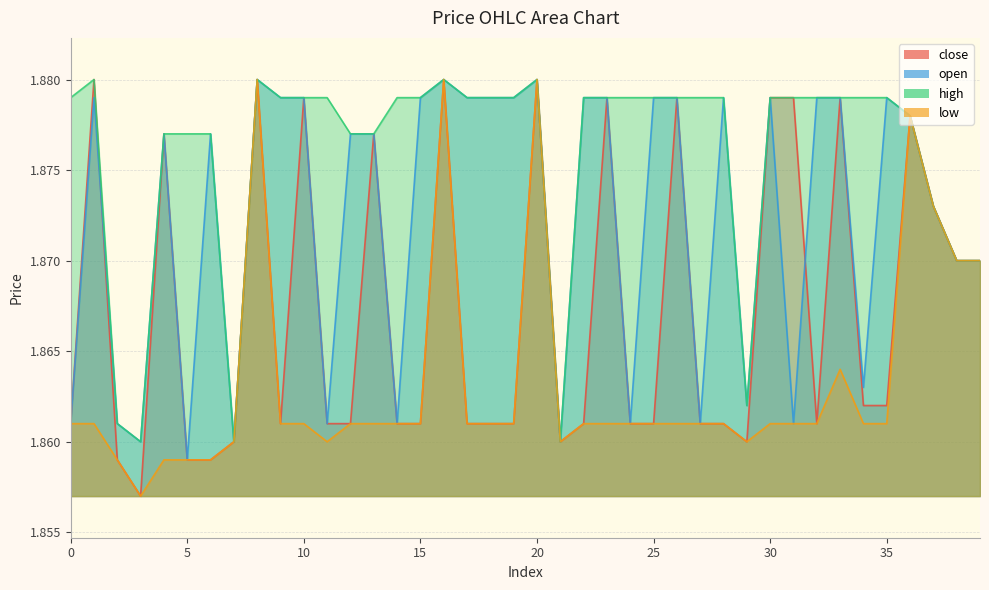

The value of low at 18 is 1.9. True or false?

True